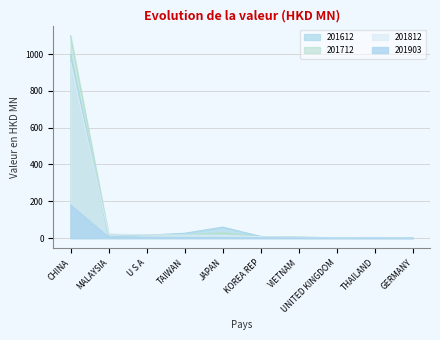

What is the average value of the 201612 series?

112.1